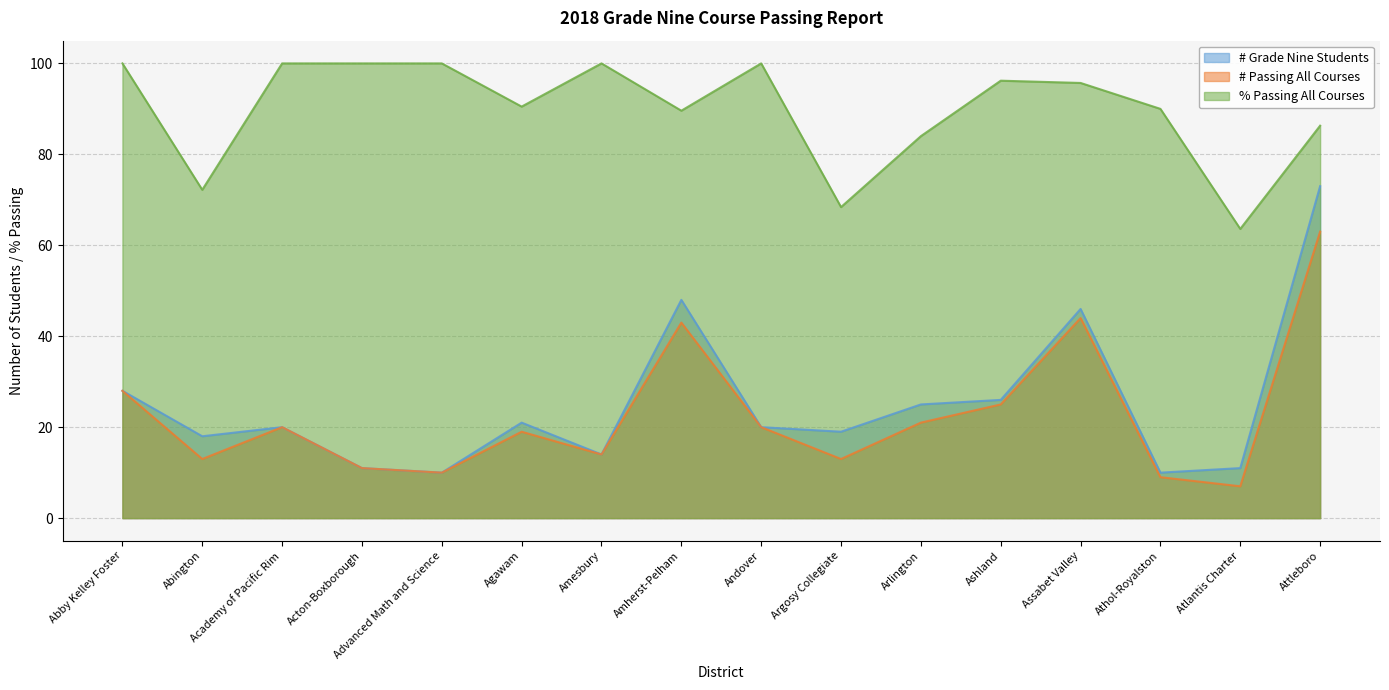

Where is the first local minimum for # Passing All Courses?

Abington